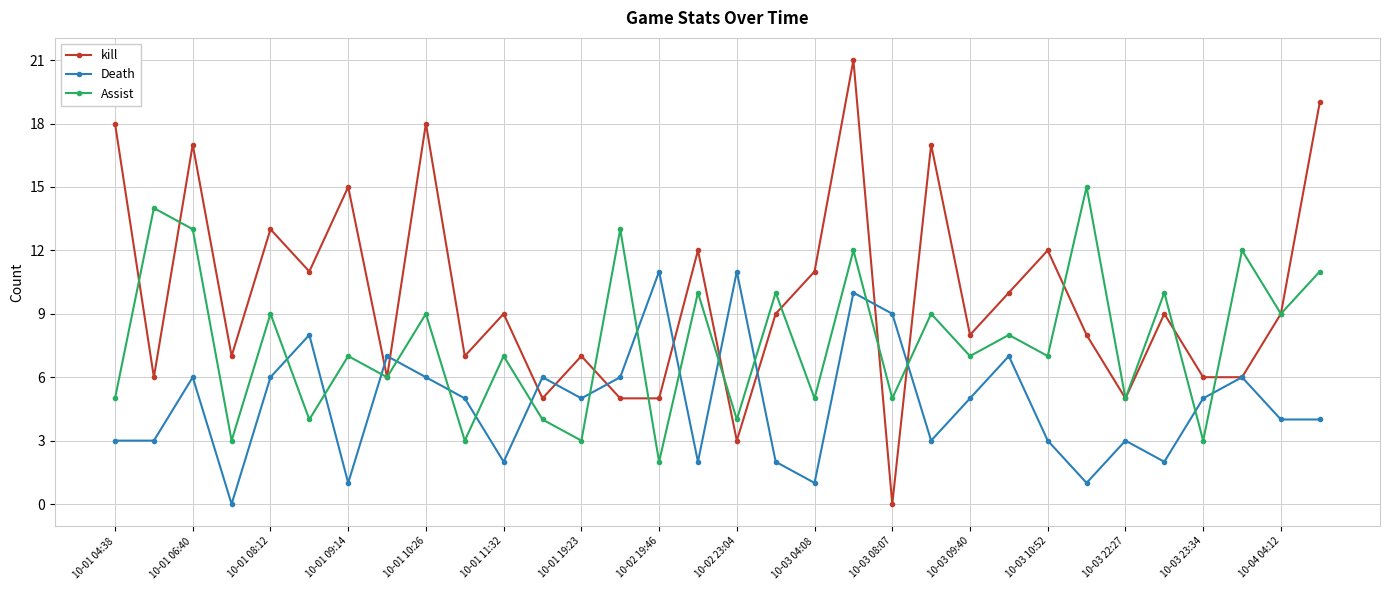

True or false: kill has more than 2 interior local peaks.

True